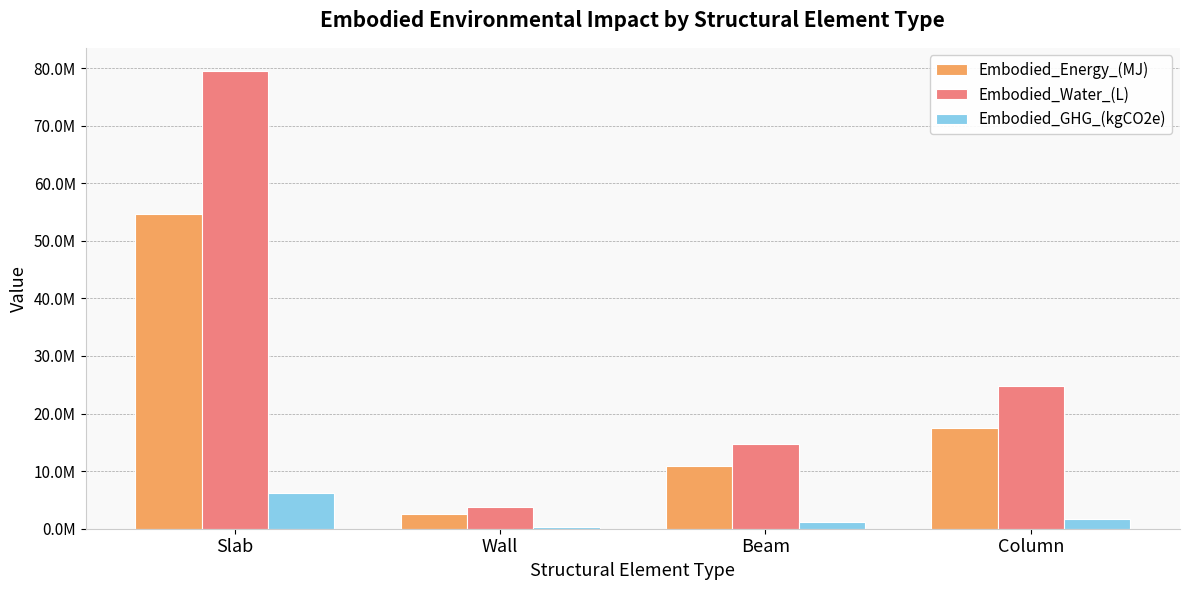

At which category is the sum across all series the highest?

Slab